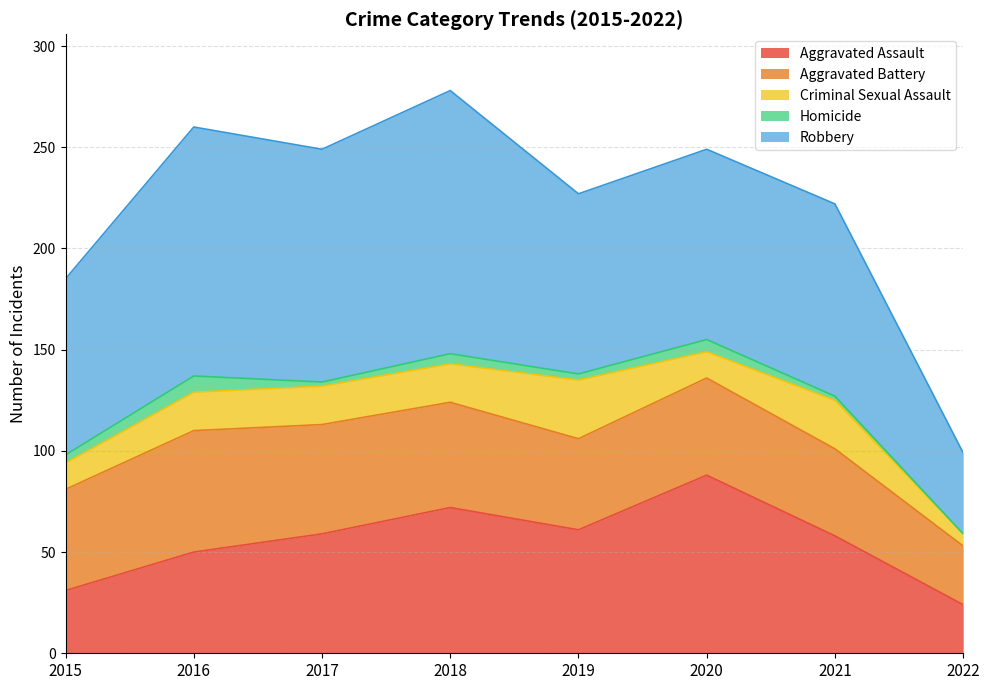

How many interior local valleys does the Criminal Sexual Assault series have?

1